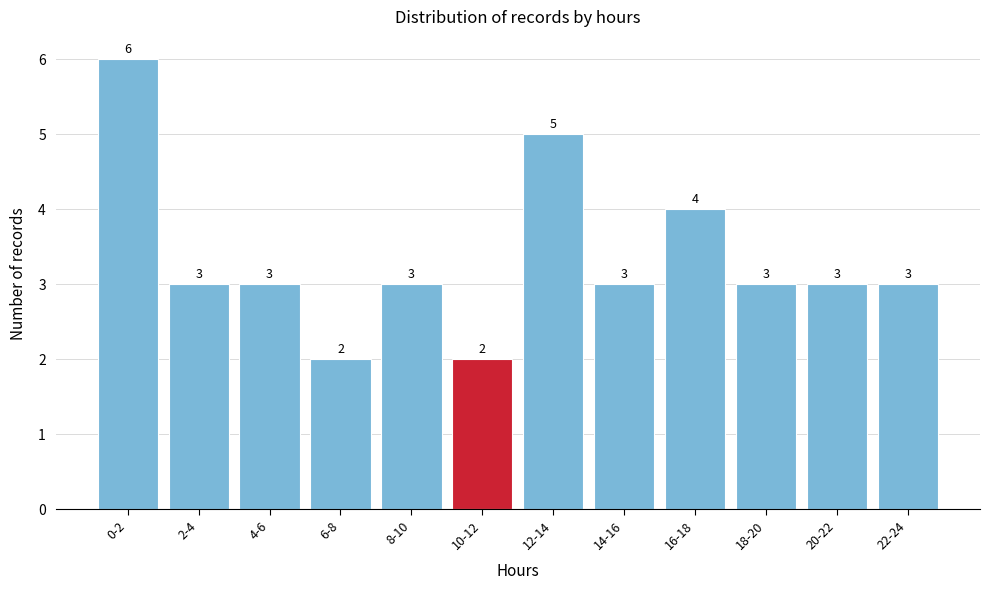

Reading right to left, what are all the values shown in this chart?

3	3	3	4	3	5	2	3	2	3	3	6